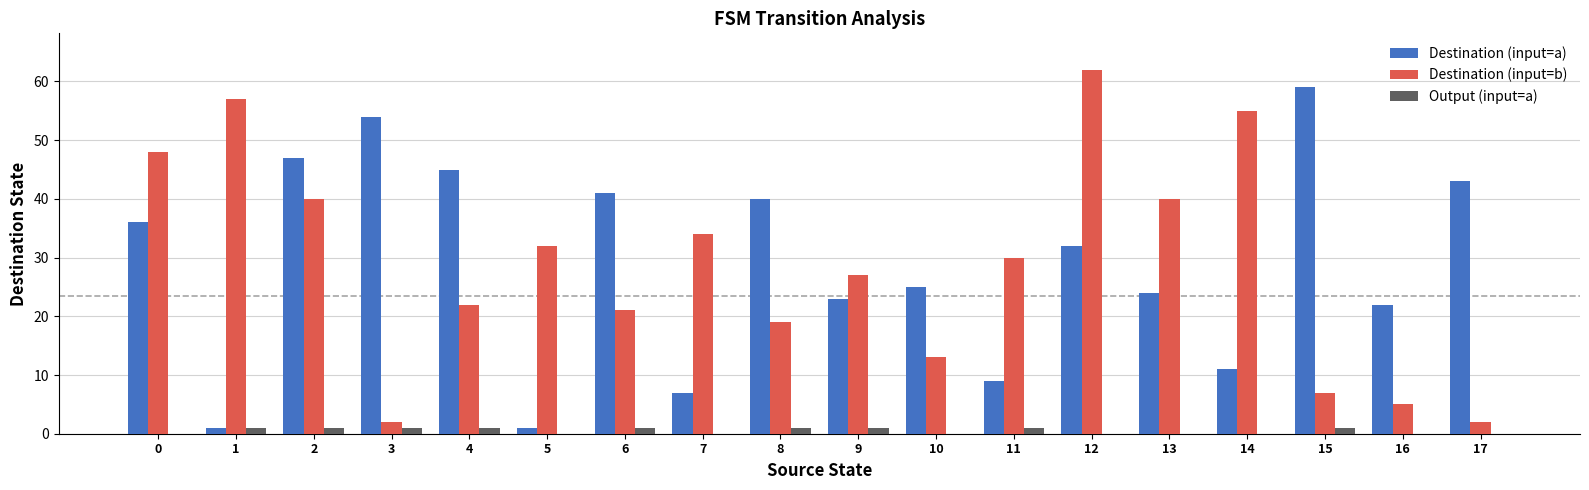

How many distinct data groups are displayed?

3